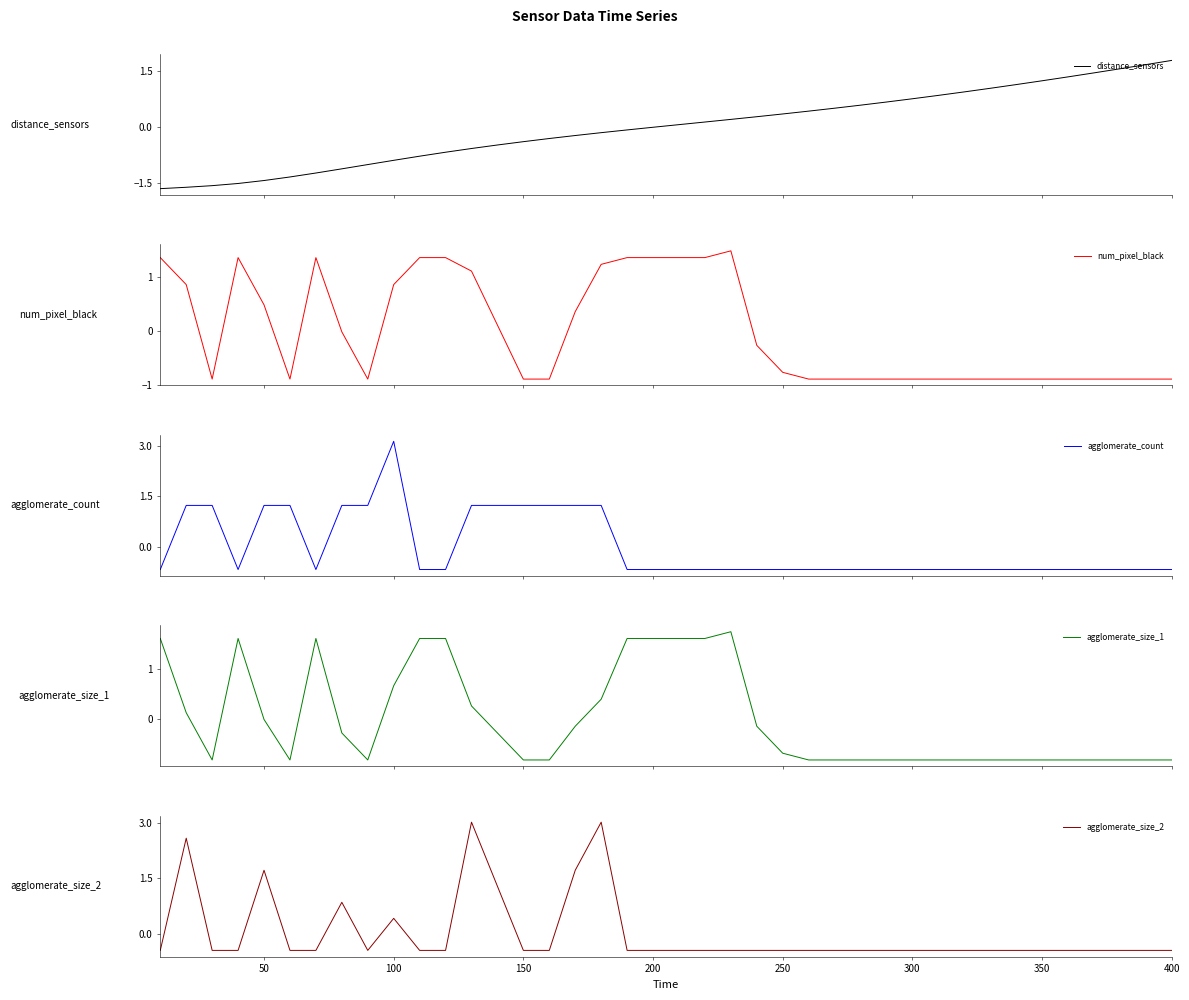

How many intersections are there between agglomerate_count and agglomerate_size_1?

9